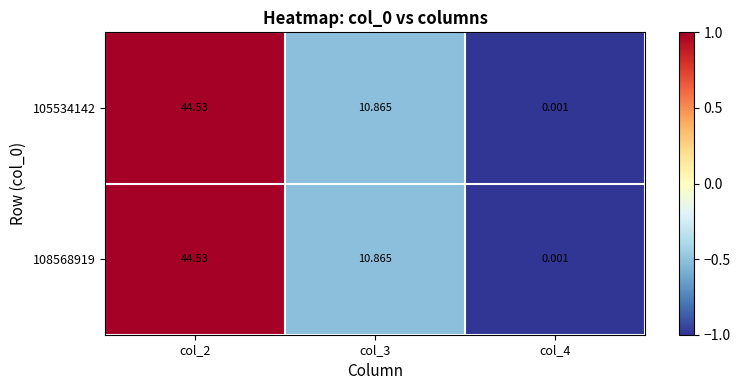

Is the value of 108568919 at col_4 greater than the value of 105534142 at col_3?

No